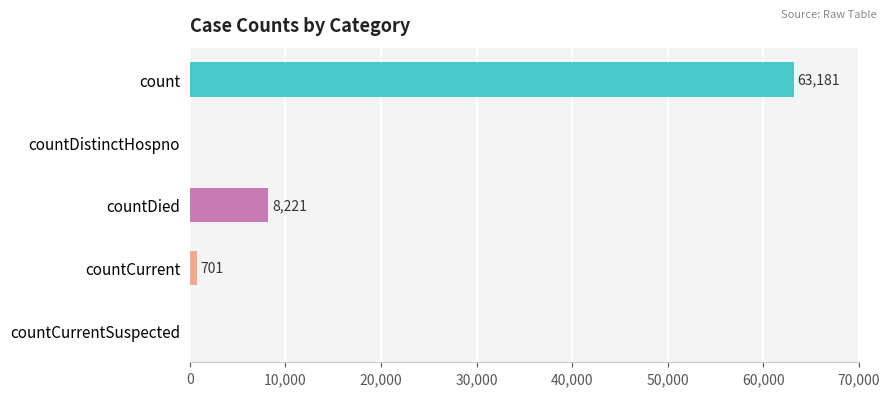

The value at countCurrent is 701. True or false?

True